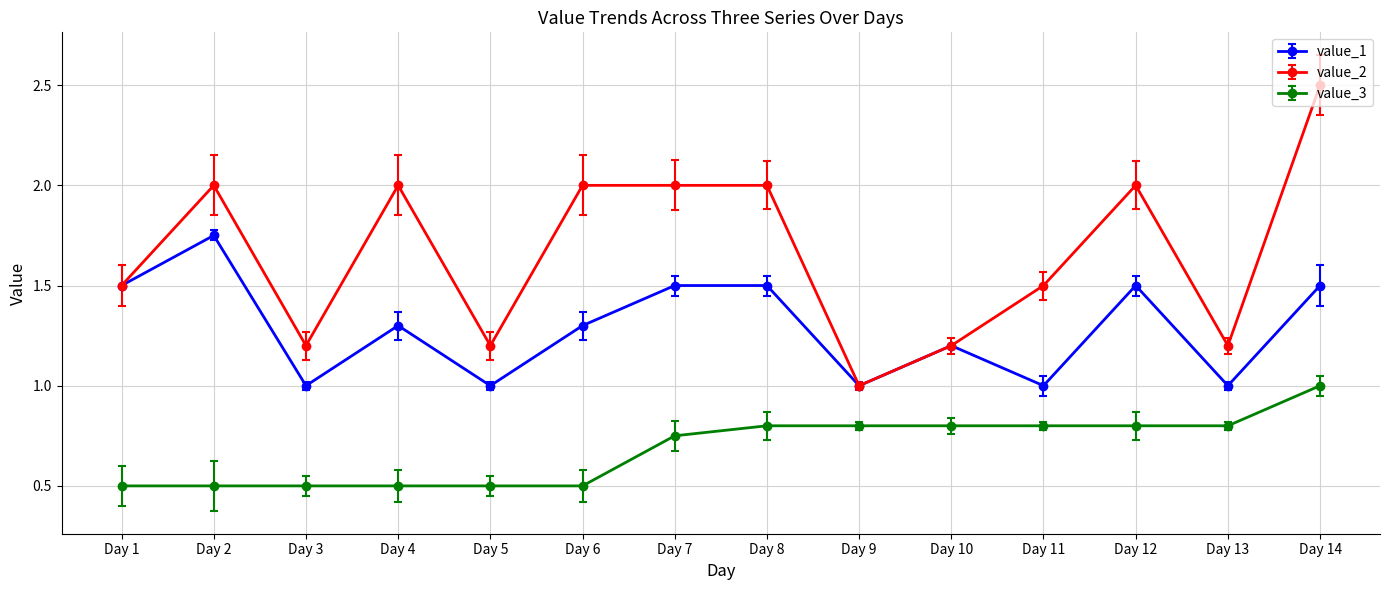

What is the greatest value displayed?

2.5